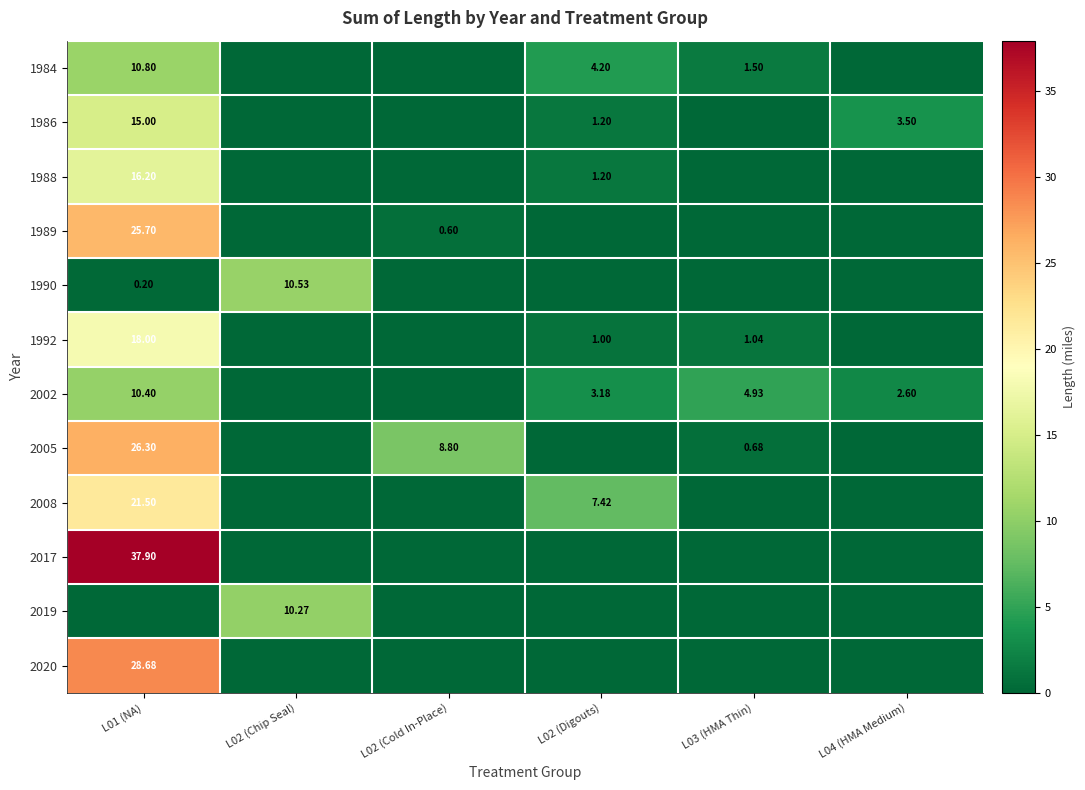

Rank the series by their maximum value, from highest to lowest.

2017, 2020, 2005, 1989, 2008, 1992, 1988, 1986, 1984, 1990, 2002, 2019